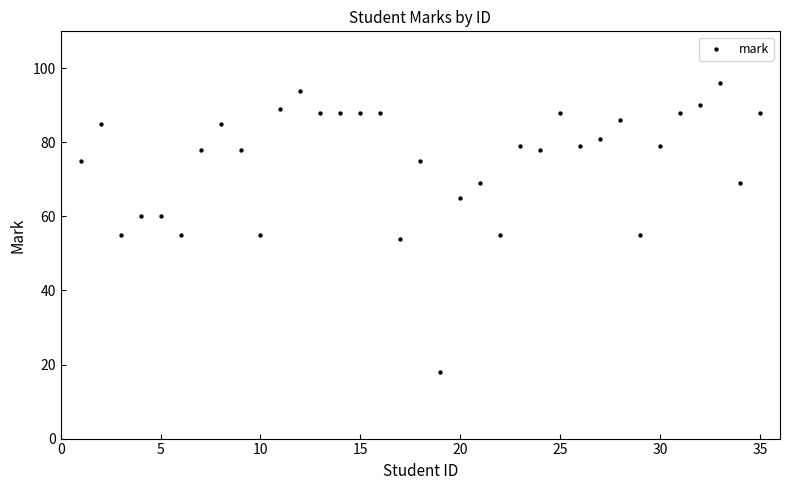

What is the range of X values (max minus min)?

34